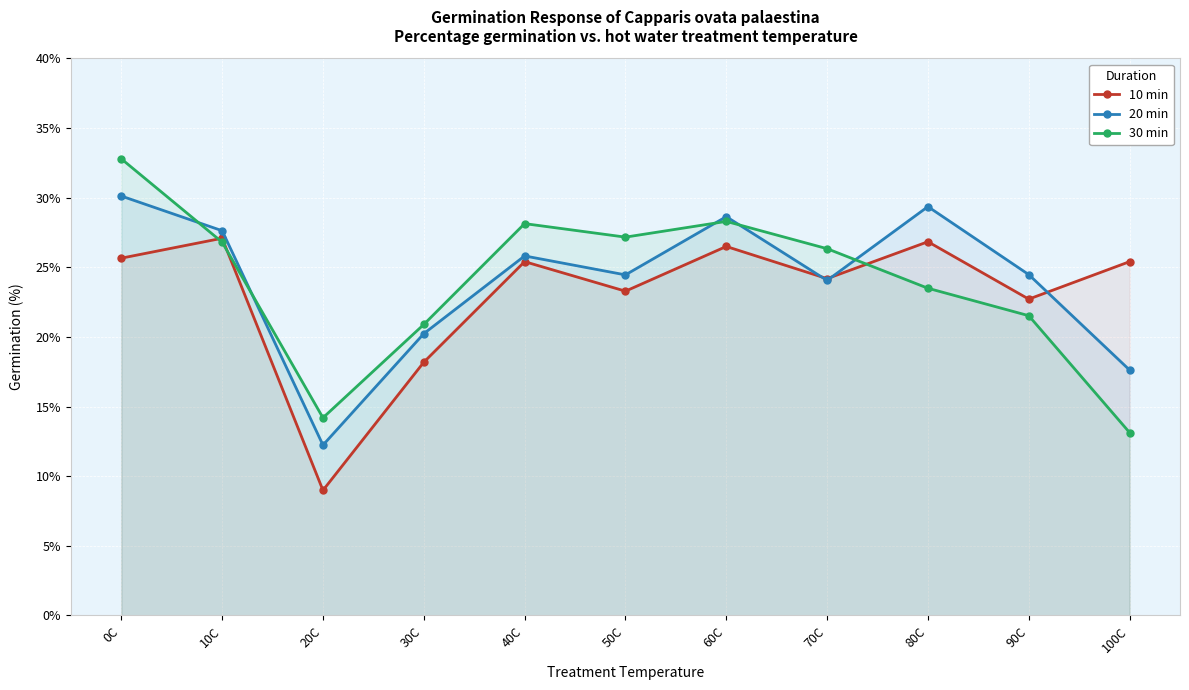

Reading right to left, what are all the values shown in this chart?

10 min: 100C=25.4	90C=22.7	80C=26.8	70C=24.2	60C=26.5	50C=23.3	40C=25.4	30C=18.2	20C=9.0	10C=27.1	0C=25.6
20 min: 100C=17.6	90C=24.5	80C=29.4	70C=24.1	60C=28.6	50C=24.4	40C=25.8	30C=20.2	20C=12.2	10C=27.6	0C=30.1
30 min: 100C=13.1	90C=21.5	80C=23.5	70C=26.3	60C=28.3	50C=27.2	40C=28.1	30C=20.9	20C=14.2	10C=26.8	0C=32.8